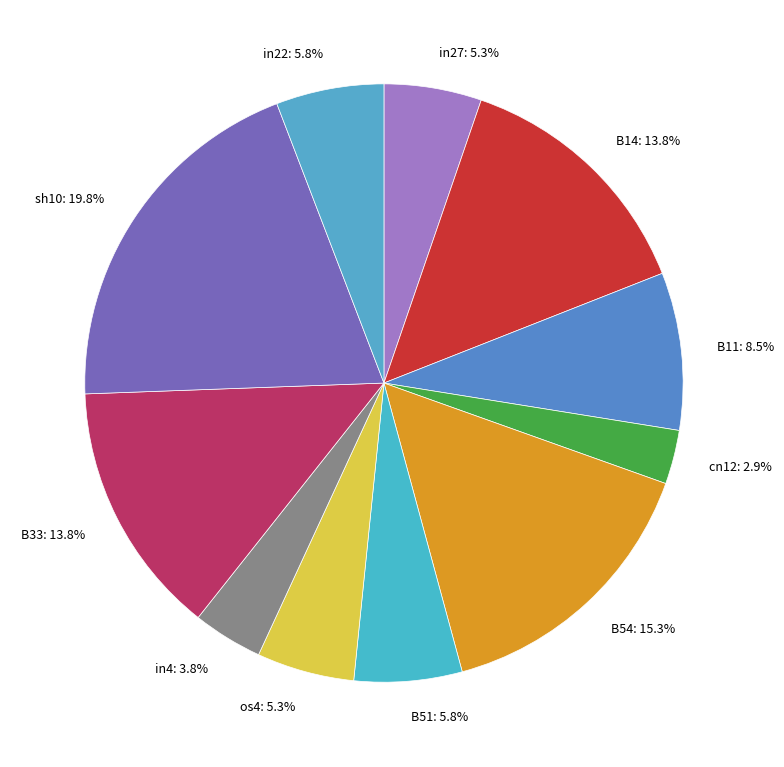

Is B11 the majority of the pie?

No